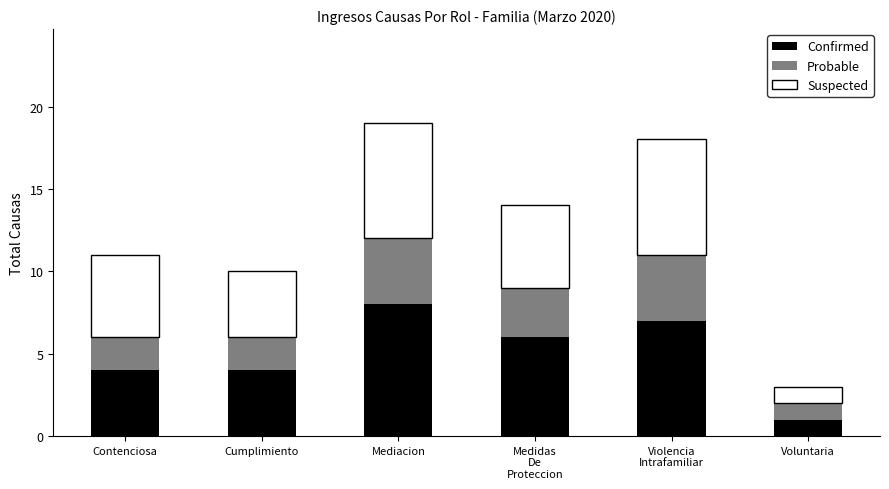

Does the chart contain any negative values?

No